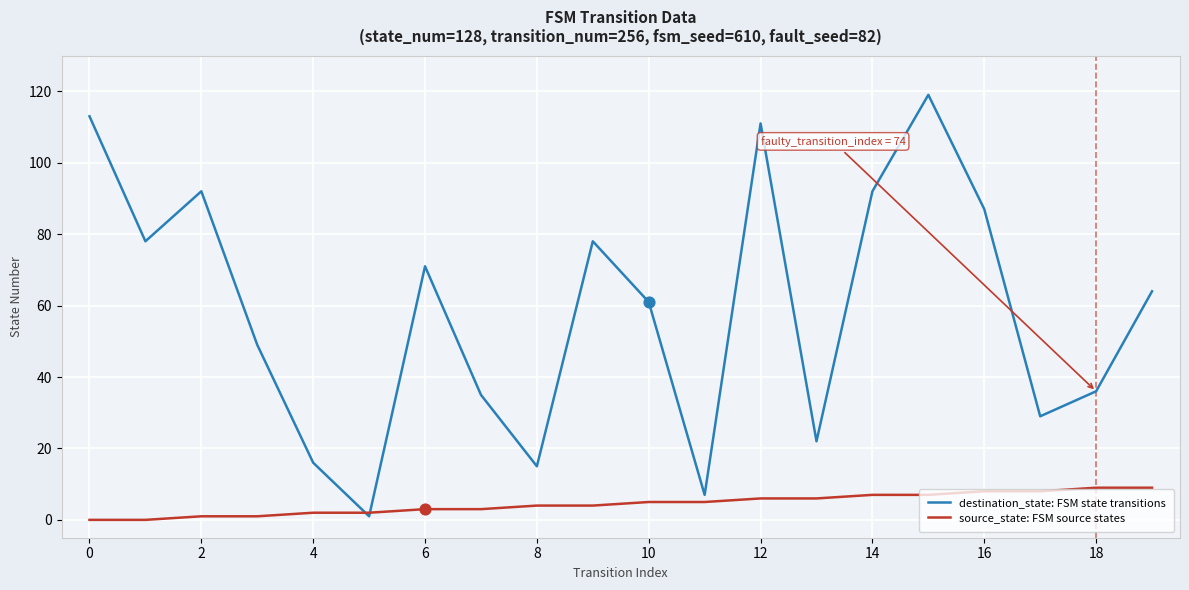

What are all the series names shown in the legend?

destination_state: FSM state transitions, source_state: FSM source states